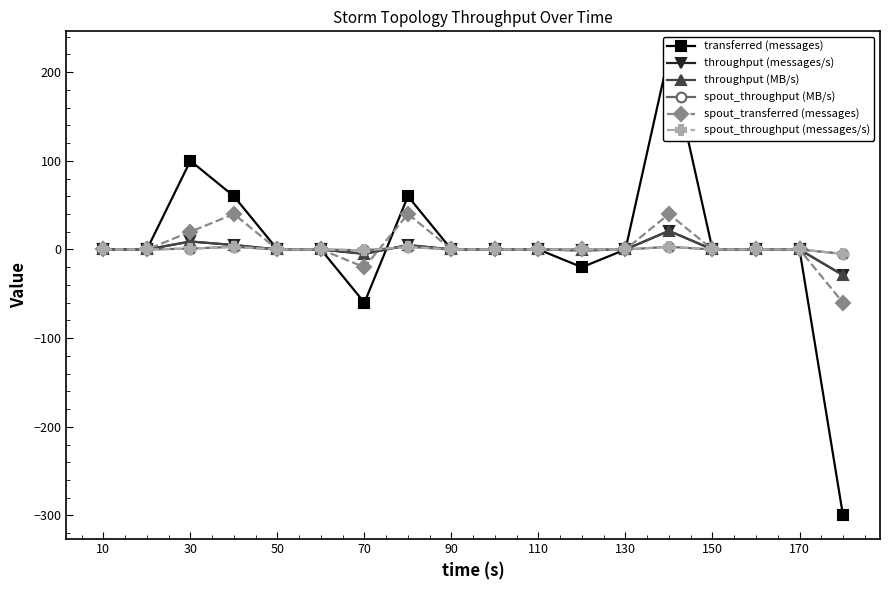

What is the average value of the spout_transferred (messages) series?

3